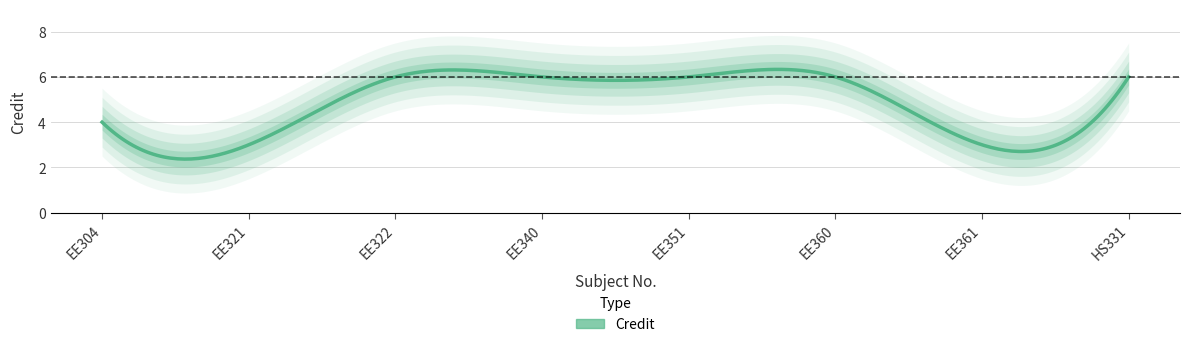

At which category does the data reach its first local valley?

EE321